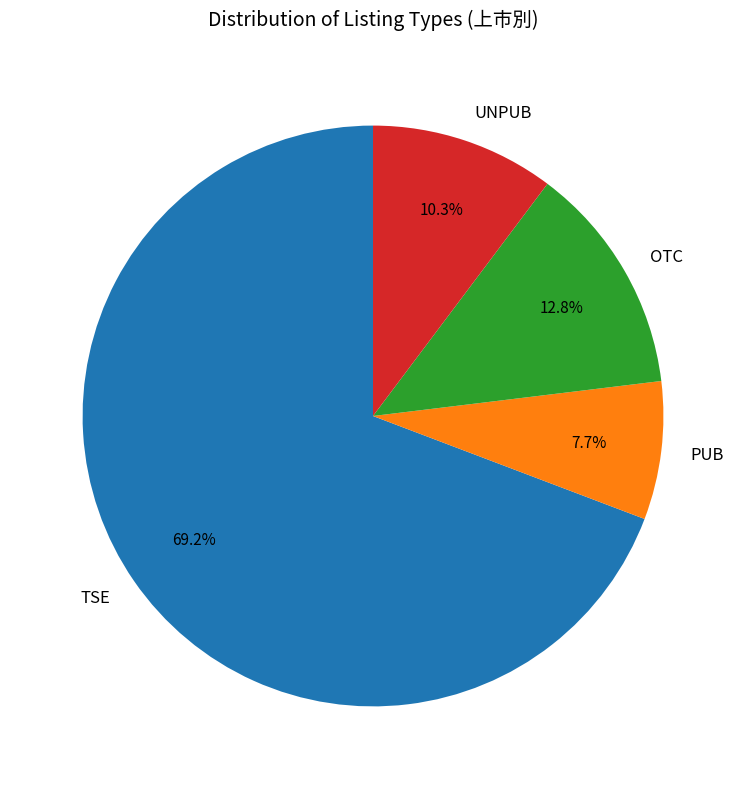

What percentage is the OTC slice, to the nearest percent?

13%